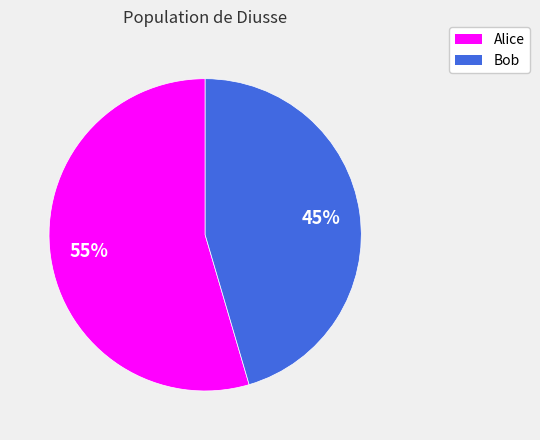

To the nearest percent, what portion does Alice represent?

55%